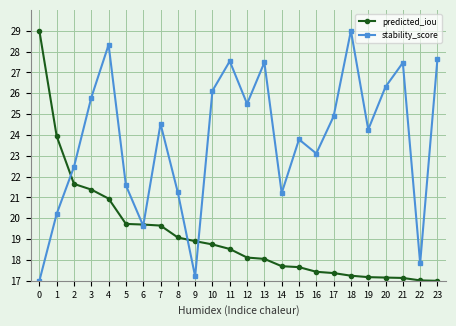

What is the difference between the stability_score values at 23 and 10?

1.5